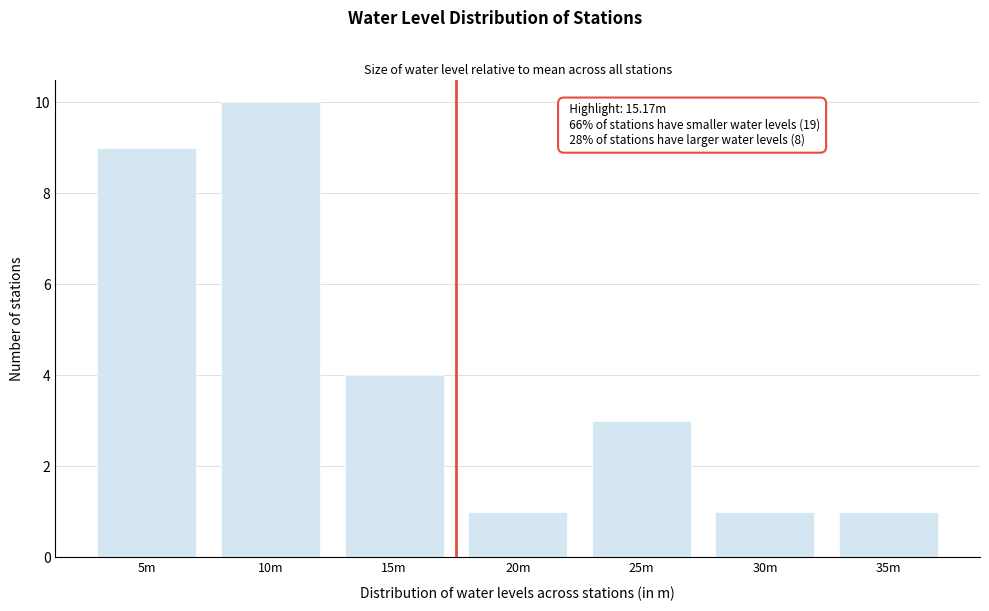

Reading right to left, what are all the values shown in this chart?

1	1	3	1	4	10	9